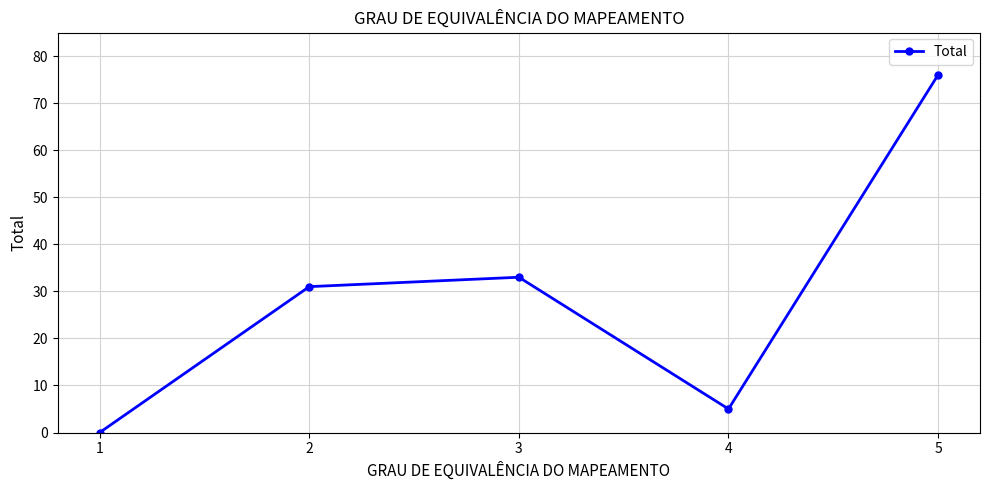

At which label is the value closest to 38?

3